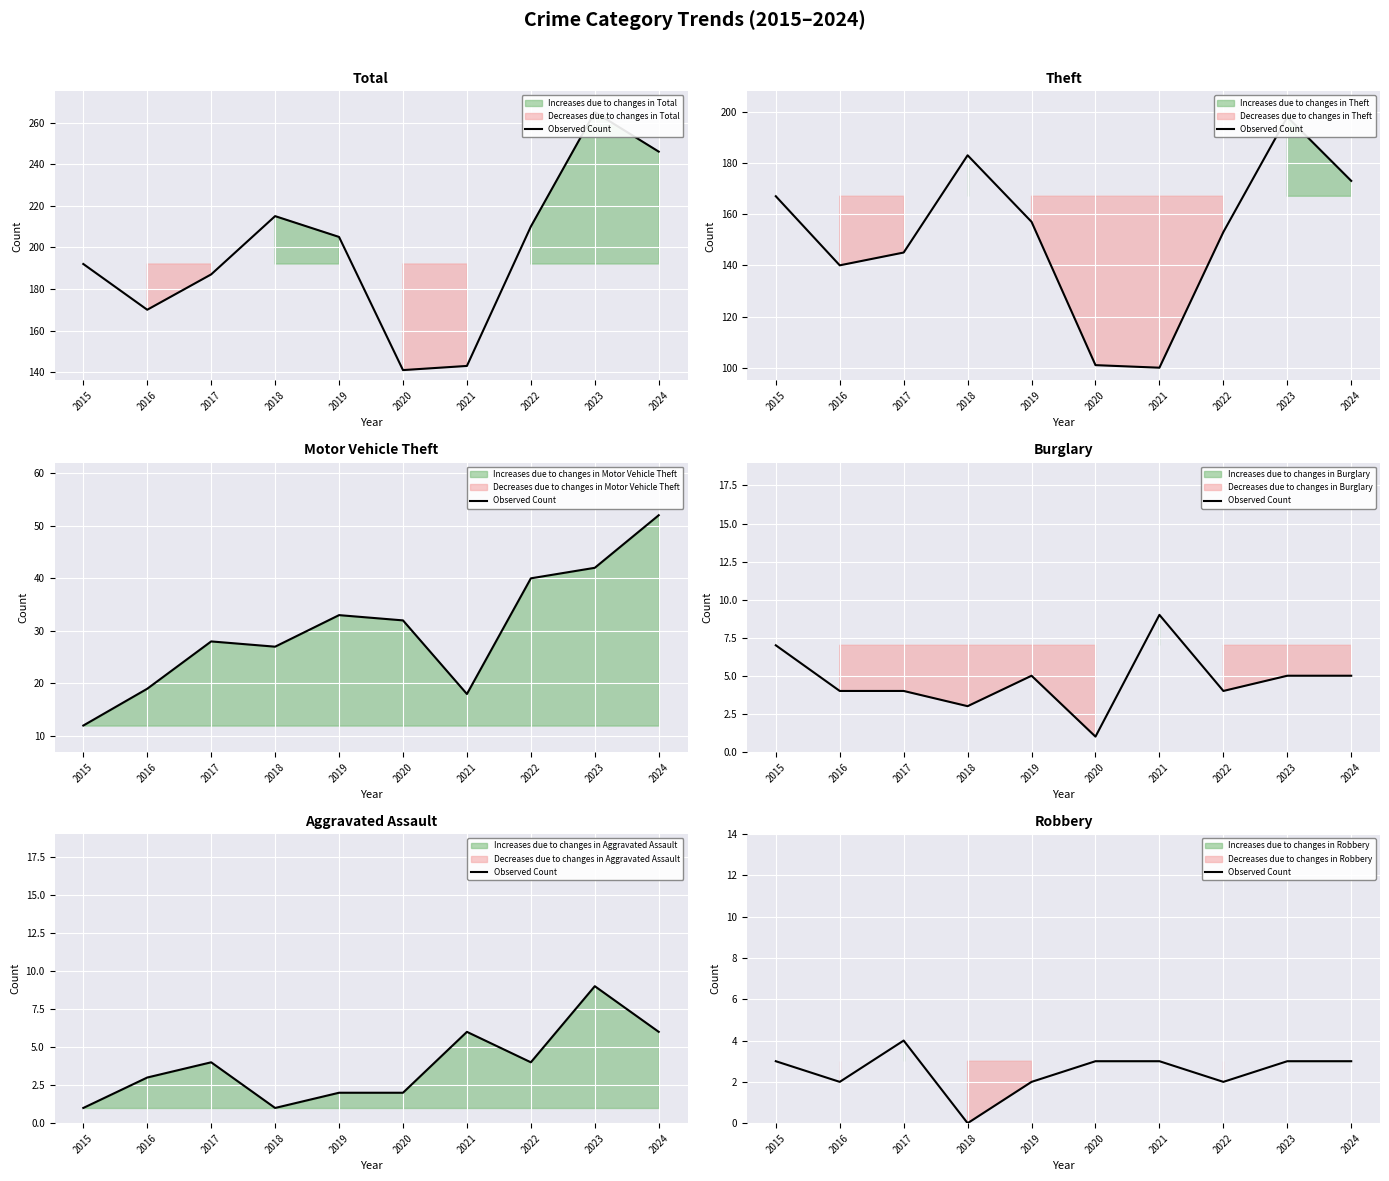

List the labels in order of value, smallest first.

2018, 2016, 2019, 2022, 2015, 2020, 2021, 2023, 2024, 2017